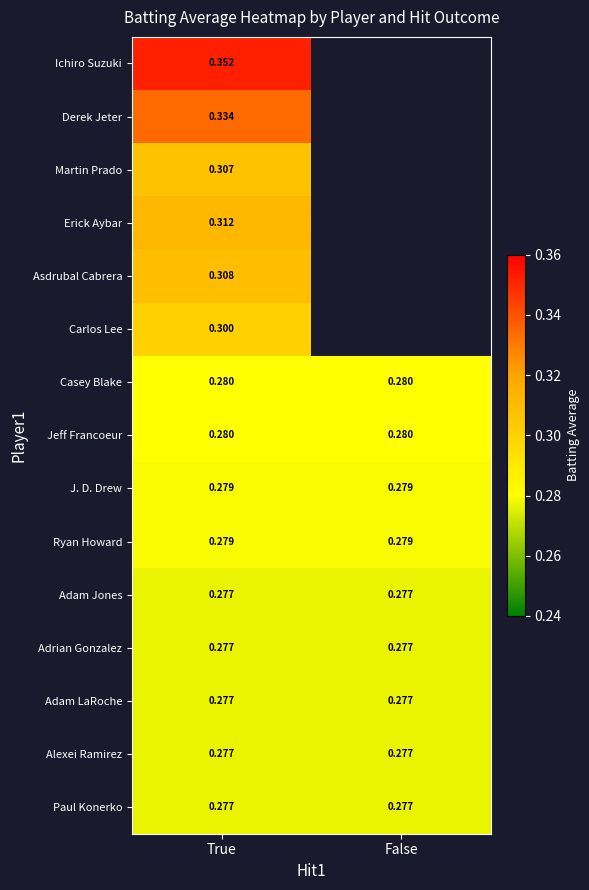

Rank the categories by Alexei Ramirez value from highest to lowest.

True, False